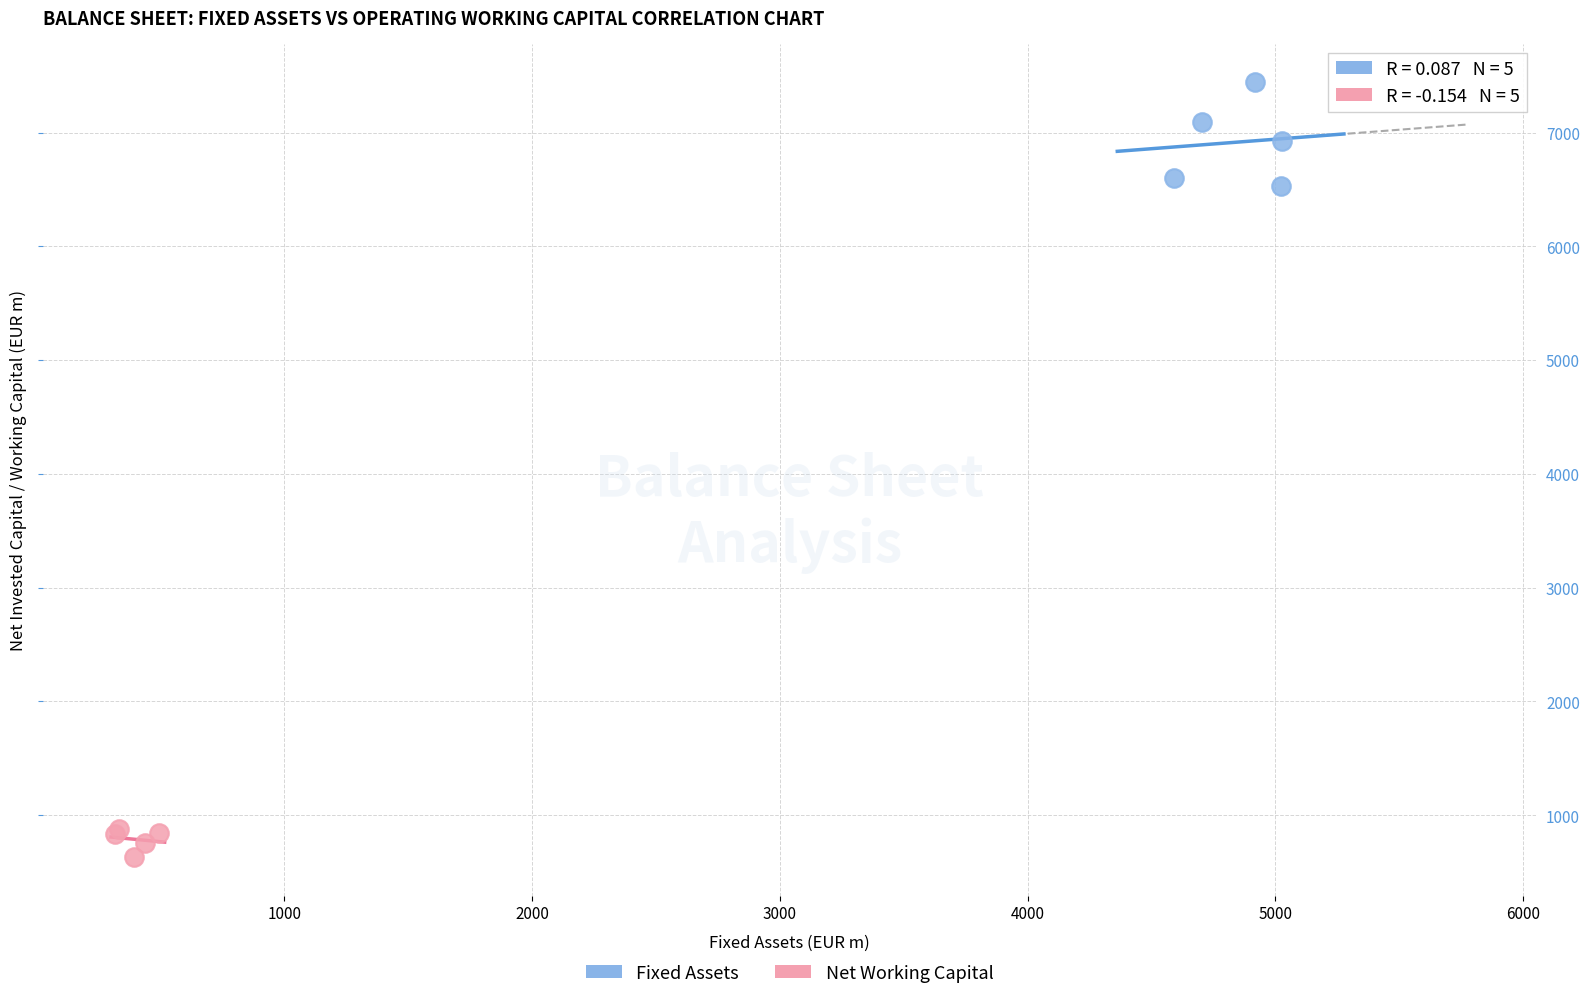

Which series reaches the minimum Y coordinate?

Net Working Capital